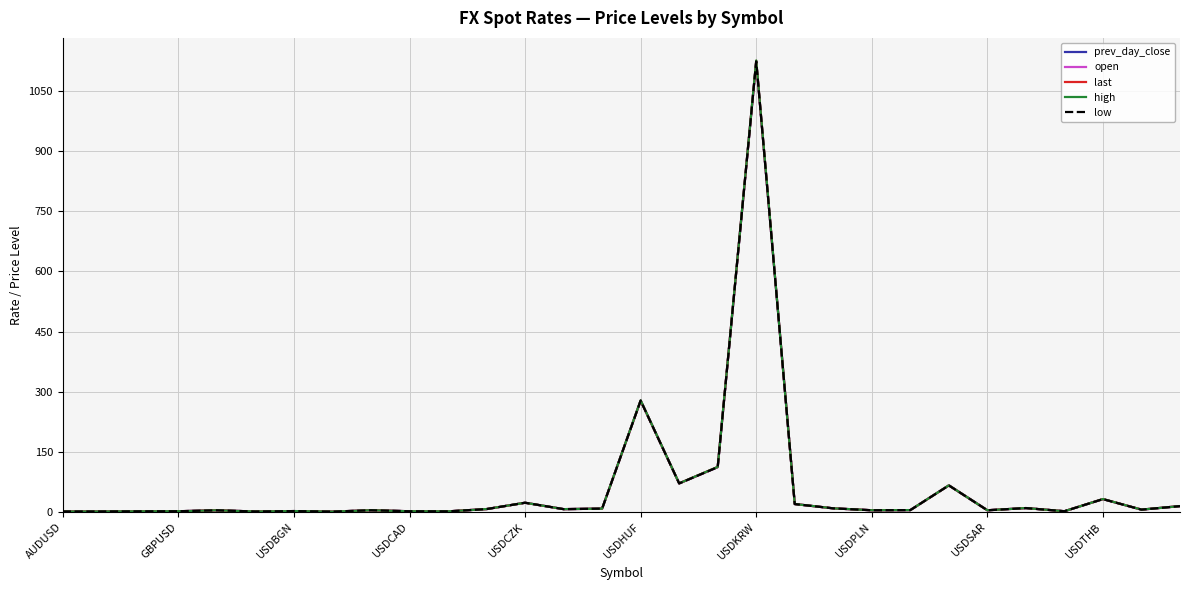

What is the maximum value for high?

1126.6